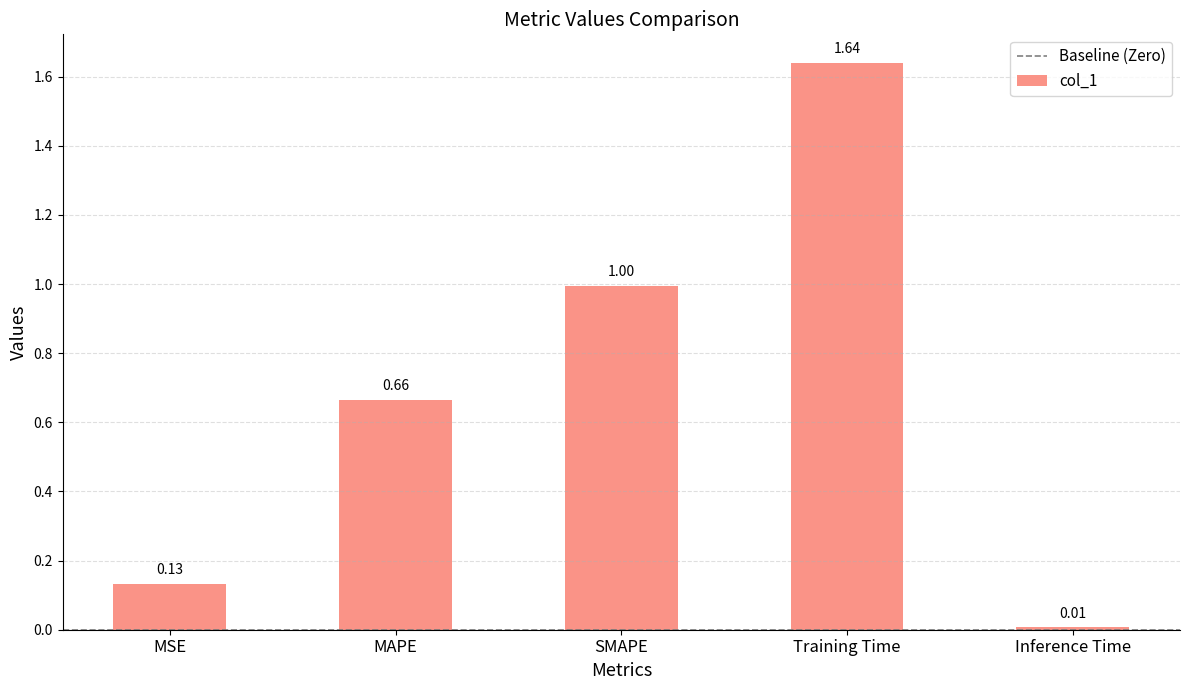

List the labels in order of value, smallest first.

Inference Time, MSE, MAPE, SMAPE, Training Time